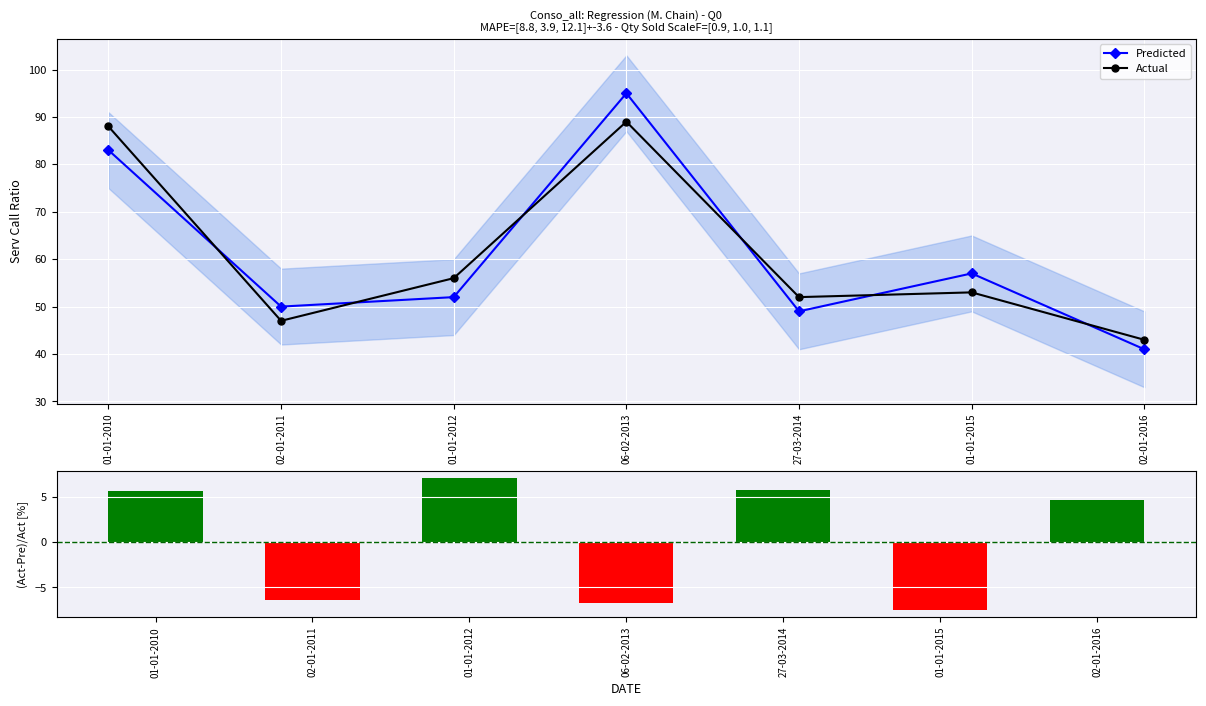

Is the value of Predicted at 27-03-2014 greater than the value of (Act-Pre)/Act at 02-01-2016?

Yes